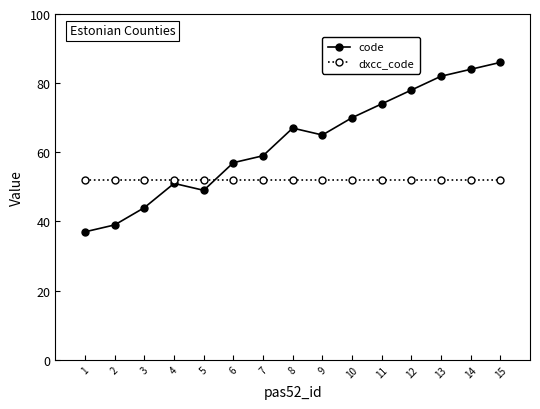

What are all the series names shown in the legend?

code, dxcc_code